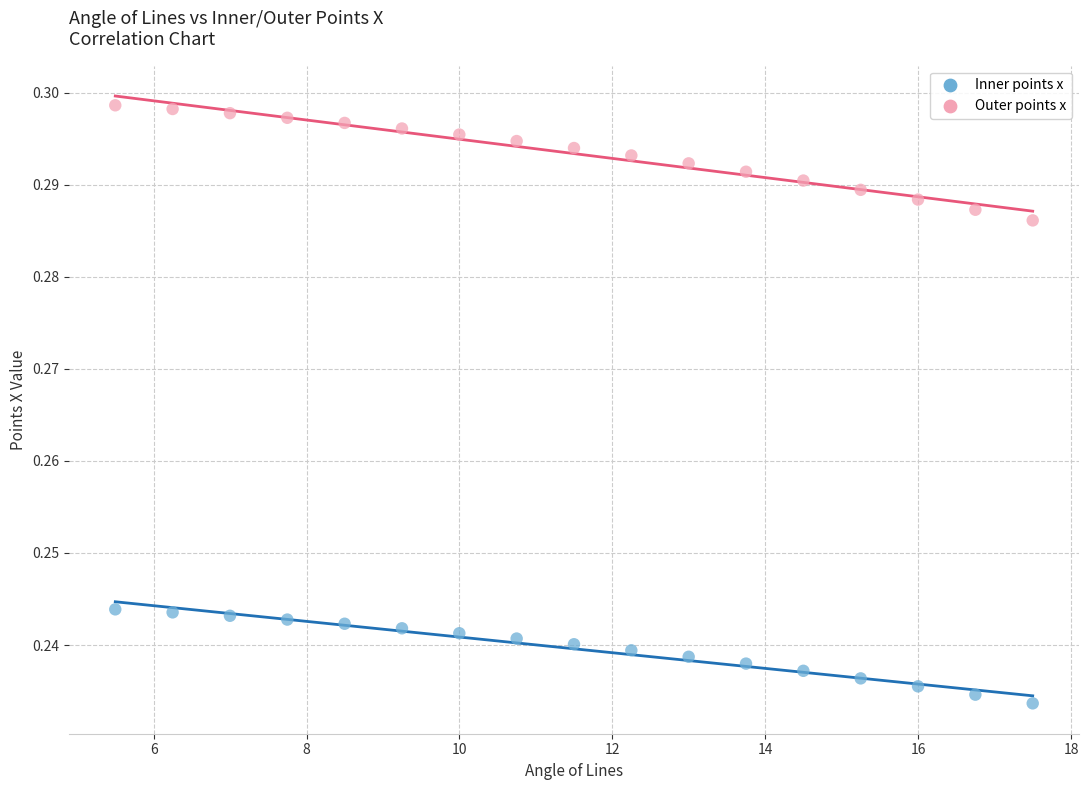

Which series reaches the maximum Y coordinate?

Outer points x